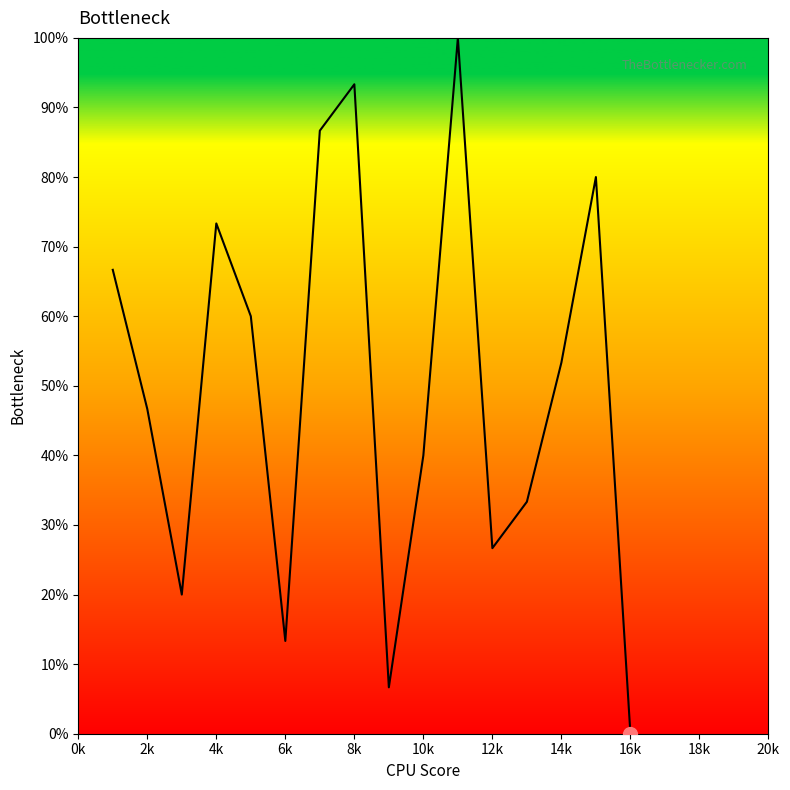

What is the difference between the maximum and minimum values?

100.0